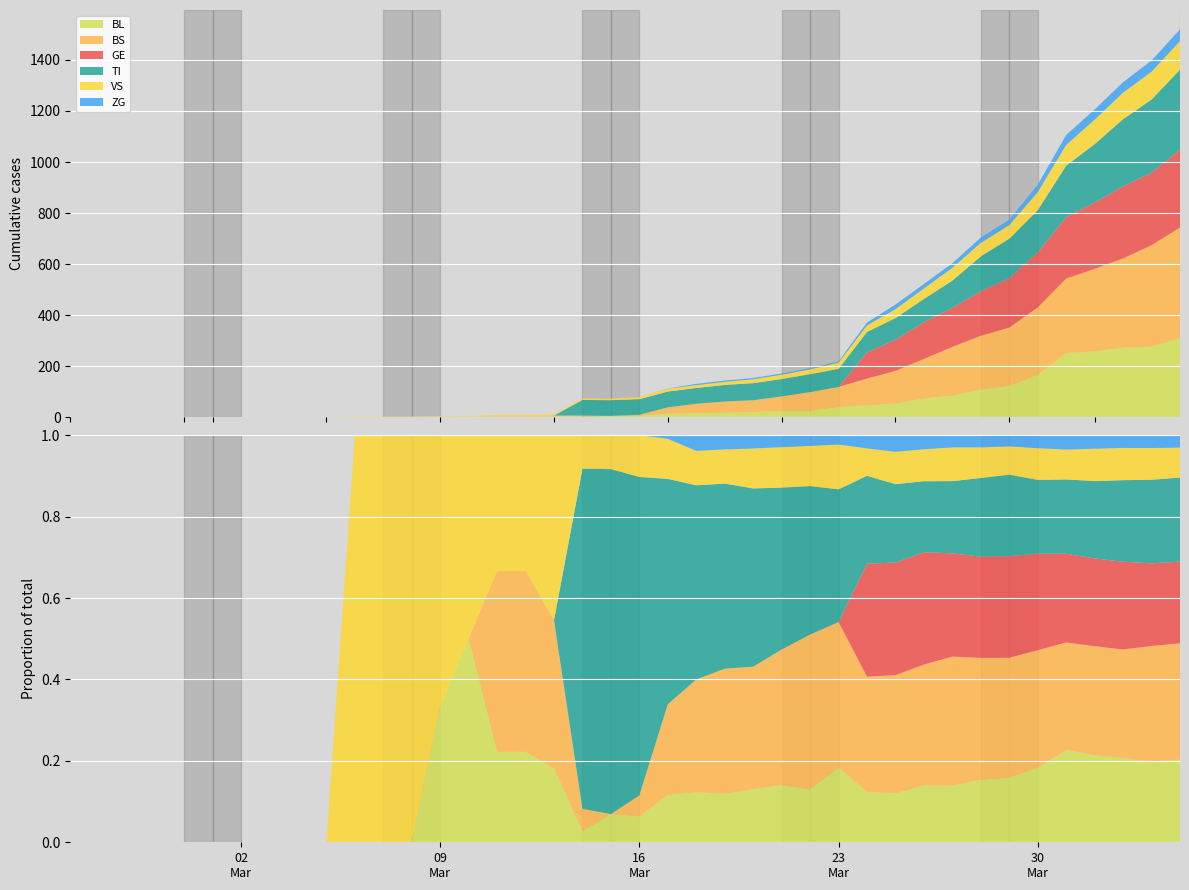

Reading left to right, list all the values displayed in this chart.

BL: 0=0	1=0	2=0	3=0	4=0	5=0	6=0	7=0	8=0	9=0	10=0	11=0	12=0	13=1	14=2	15=2	16=2	17=2	18=2	19=5	20=5	21=13	22=16	23=17	24=20	25=24	26=25	27=40	28=46	29=53	30=73	31=84	32=108	33=123	34=167	35=251	36=258	37=272	38=277	39=309
BS: 0=0	1=0	2=0	3=0	4=0	5=0	6=0	7=0	8=0	9=0	10=0	11=0	12=0	13=0	14=0	15=4	16=4	17=4	18=4	19=0	20=4	21=25	22=36	23=44	24=46	25=57	26=73	27=78	28=105	29=128	30=155	31=191	32=211	33=228	34=263	35=292	36=323	37=350	38=397	39=434
GE: 0=0	1=0	2=0	3=0	4=0	5=0	6=0	7=0	8=0	9=0	10=0	11=0	12=0	13=0	14=0	15=0	16=0	17=0	18=0	19=0	20=0	21=0	22=0	23=0	24=0	25=0	26=0	27=0	28=103	29=122	30=144	31=153	32=175	33=193	34=216	35=241	36=260	37=283	38=284	39=305
TI: 0=0	1=0	2=0	3=0	4=0	5=0	6=0	7=0	8=0	9=0	10=0	11=0	12=0	13=0	14=0	15=0	16=0	17=0	18=61	19=61	20=61	21=62	22=62	23=65	24=67	25=68	26=70	27=71	28=80	29=85	30=91	31=107	32=136	33=155	34=165	35=202	36=229	37=263	38=287	39=314
VS: 0=0	1=0	2=0	3=0	4=0	5=0	6=0	7=0	8=0	9=0	10=2	11=2	12=2	13=2	14=2	15=3	16=3	17=5	18=6	19=6	20=8	21=11	22=11	23=12	24=15	25=17	26=19	27=24	28=25	29=35	30=41	31=50	32=53	33=54	34=71	35=81	36=96	37=104	38=109	39=112
ZG: 0=0	1=0	2=0	3=0	4=0	5=0	6=0	7=0	8=0	9=0	10=0	11=0	12=0	13=0	14=0	15=0	16=0	17=0	18=0	19=0	20=0	21=1	22=5	23=5	24=5	25=5	26=5	27=5	28=12	29=18	30=18	31=18	32=21	33=21	34=29	35=39	36=40	37=41	38=44	39=46